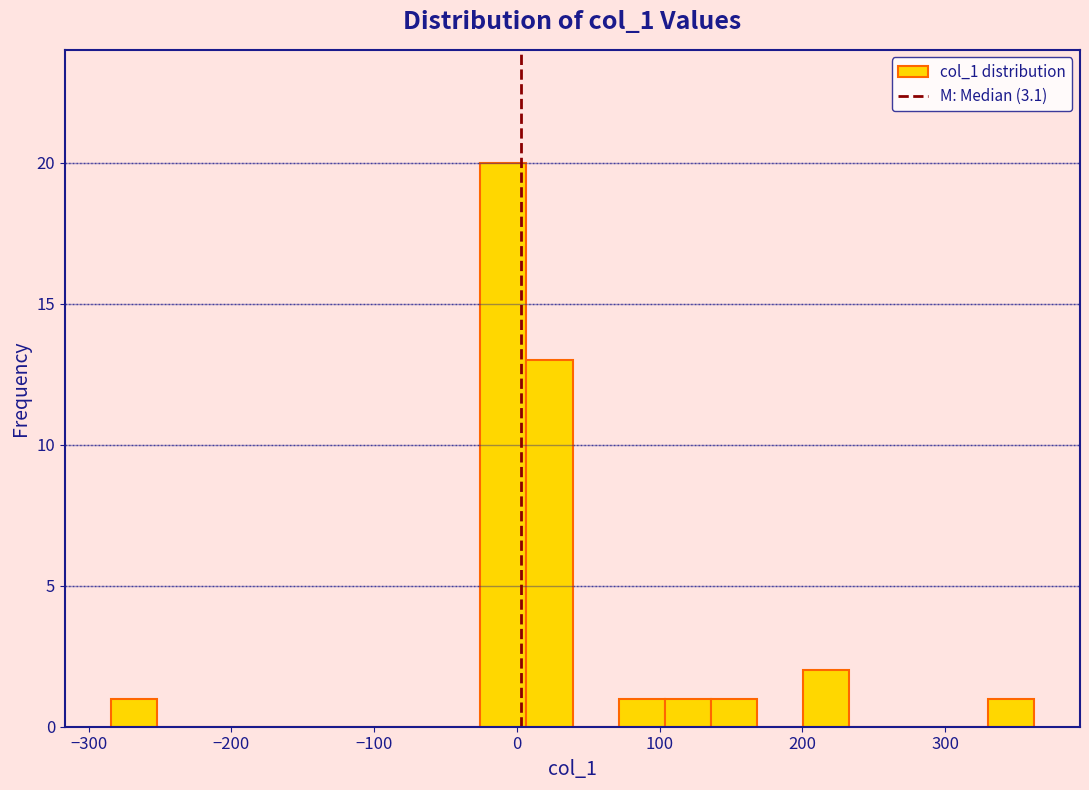

Around what value on the x-axis is the tallest bar? Give the approximate position of its centre, as read against the axis.

-10